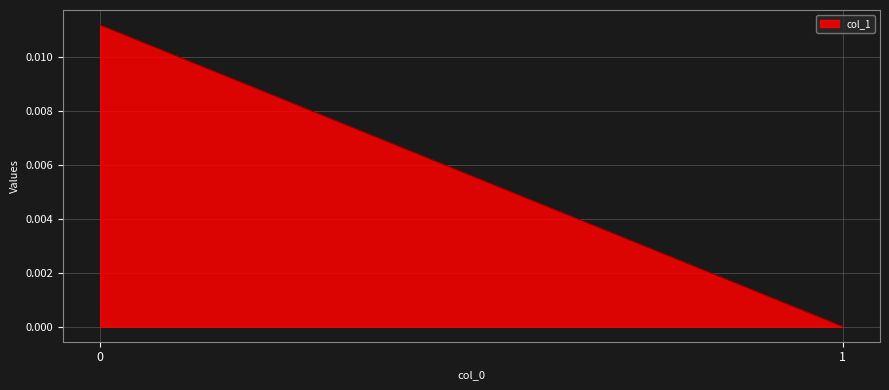

How many positive values are there?

1